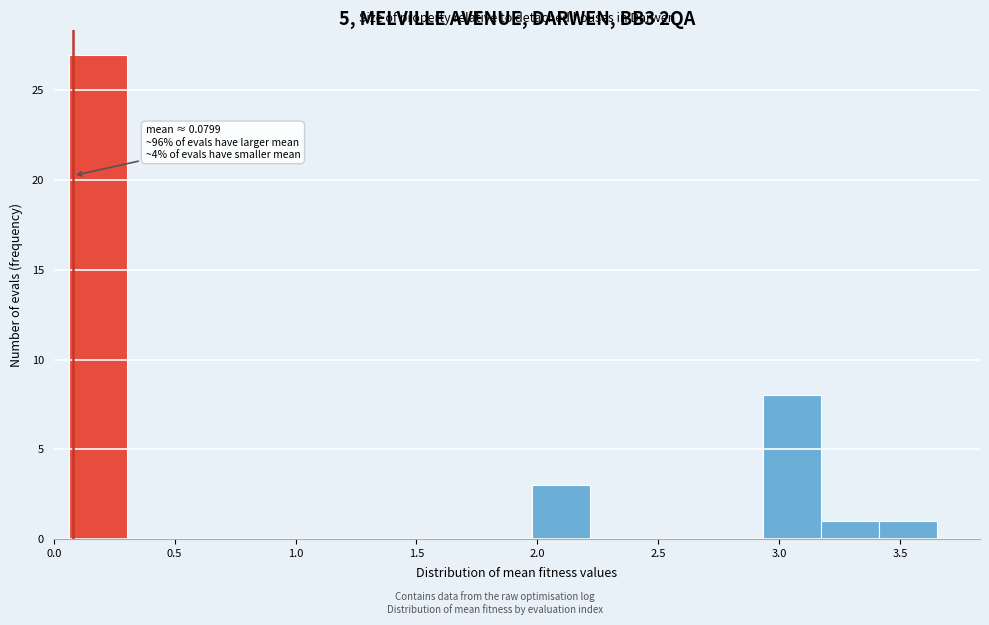

Over which range of the x-axis is the bar tallest?

0.05 to 0.30